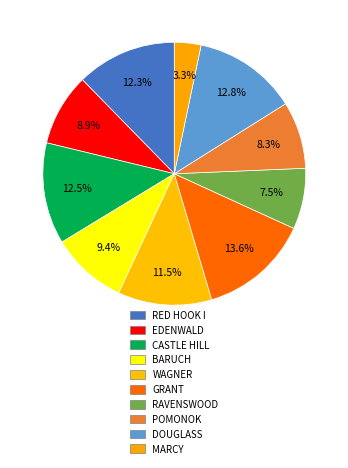

To the nearest percent, what is the difference between the largest and smallest slice percentages?

10%